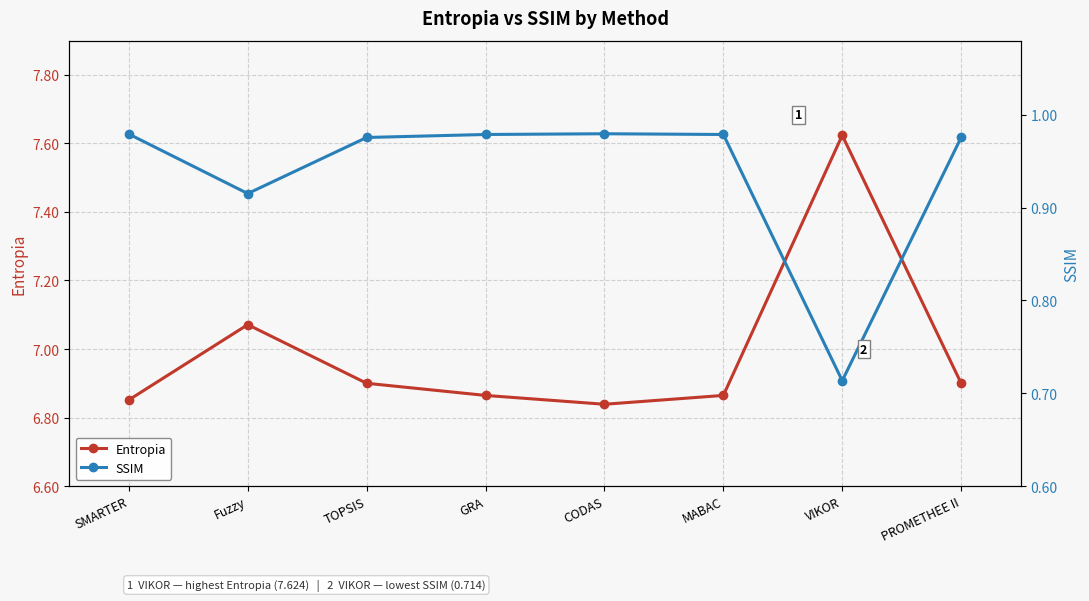

At SMARTER, list the series in order from largest to smallest.

Entropia, SSIM